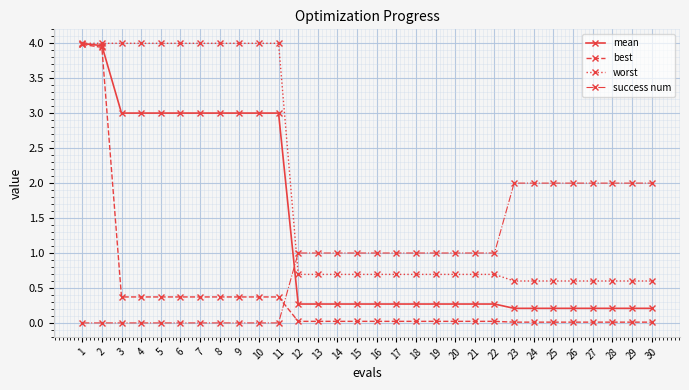

What is the maximum value for success num?

2.0